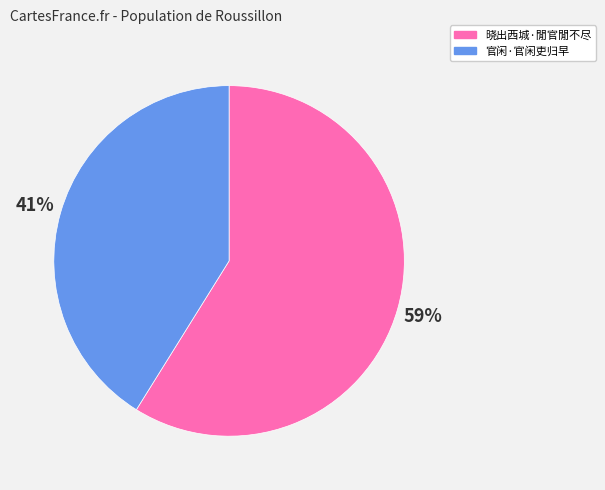

Is the sum of 官闲·官闲吏归早 and 晓出西城·閒官閒不尽 greater than half?

Yes